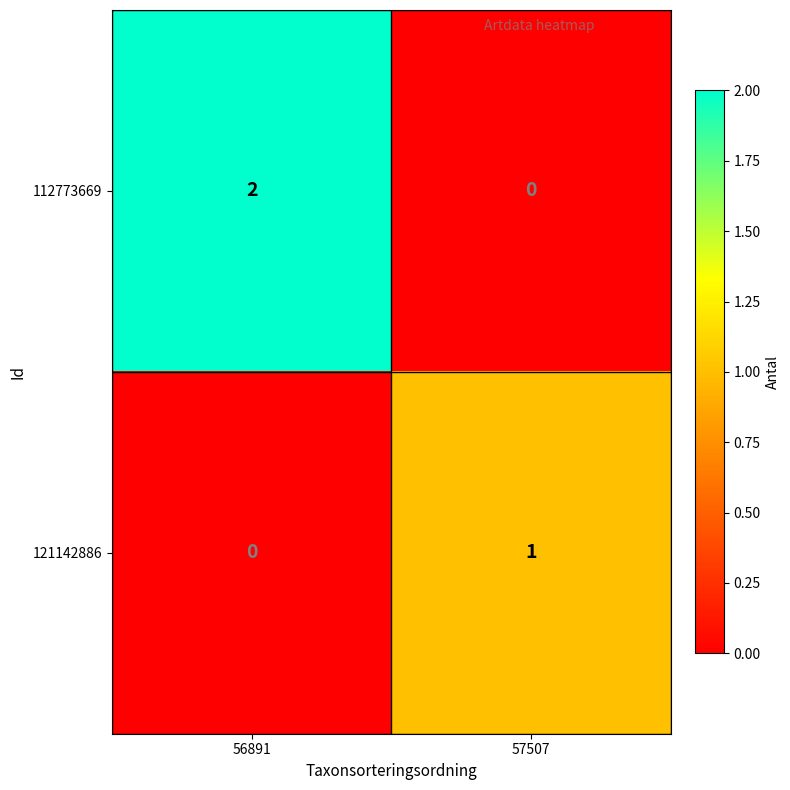

True or false: 121142886 has a value of 1 at 57507.

True